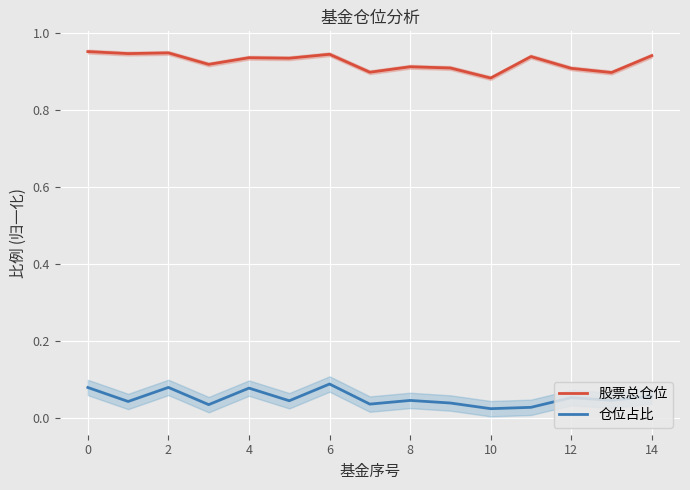

How many lines are shown in the chart?

2